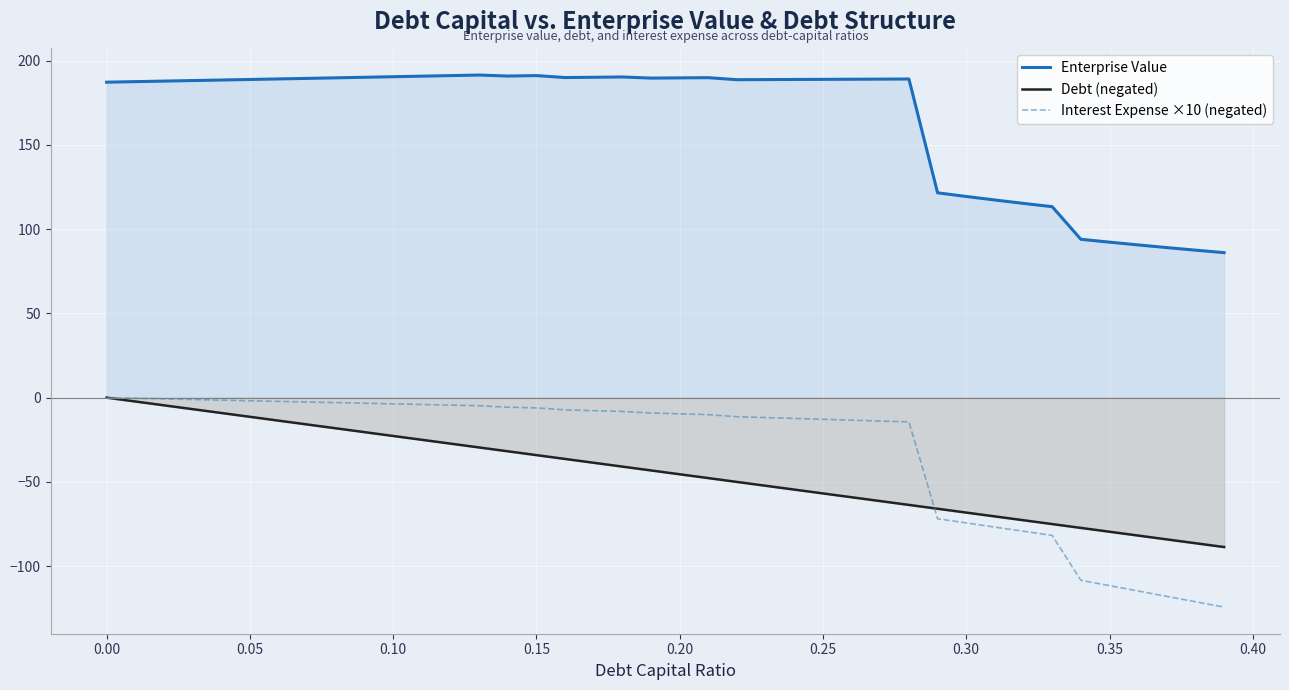

True or false: Interest Expense ×10 (negated) and Enterprise Value intersect in this chart.

False